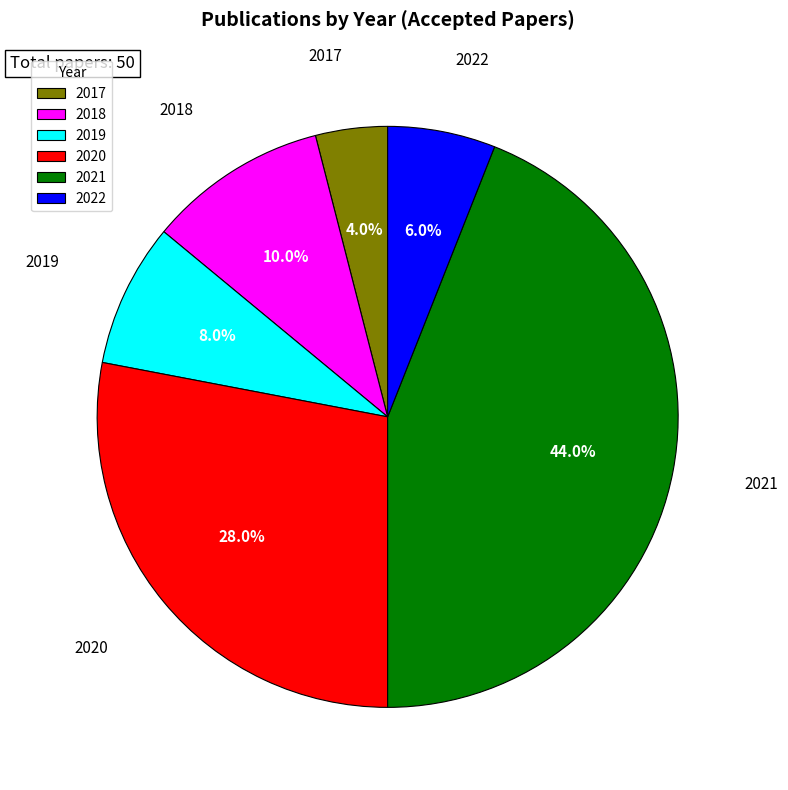

Does 2017 account for over 50% of the chart?

No